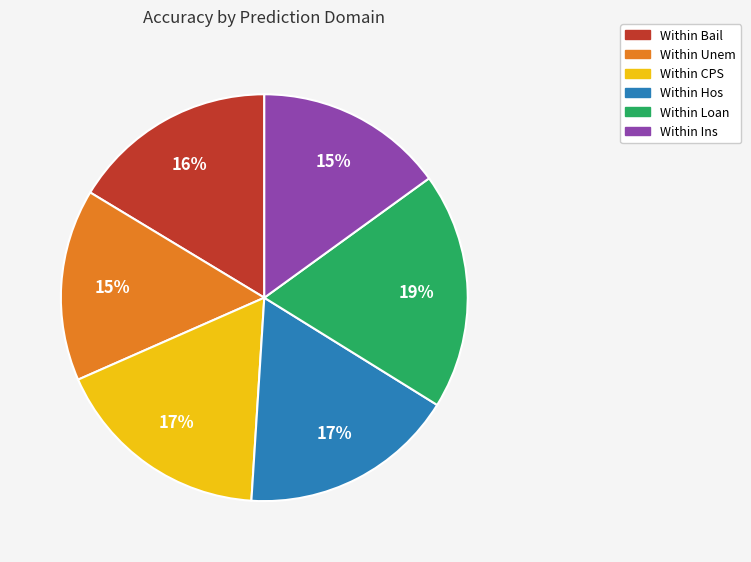

How many segments does this pie chart have?

6